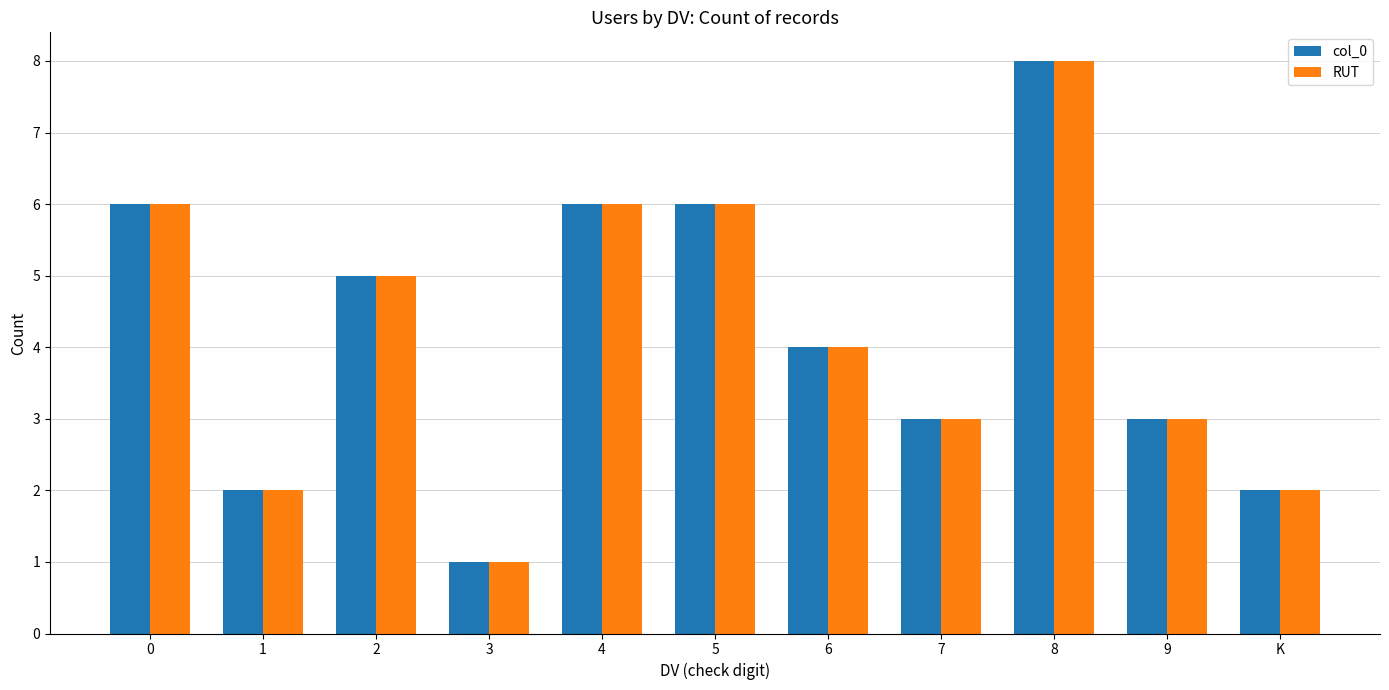

What is the label of the 7th bar from the right?

4